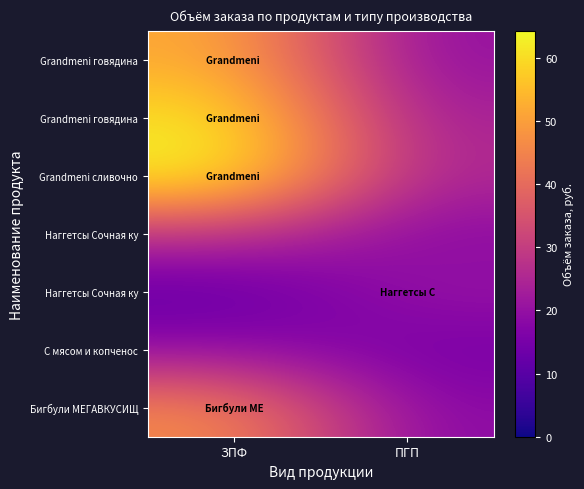

What is the total value across all series at ПГП?

139.8